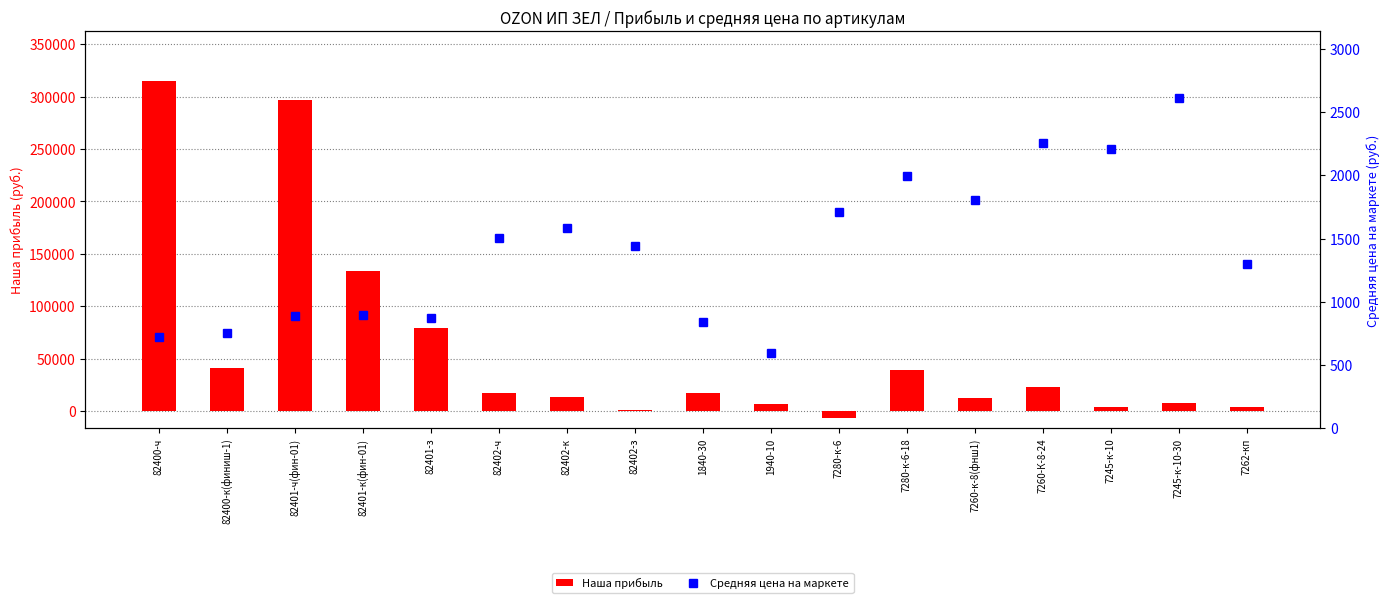

What are all the series names shown in the legend?

Наша прибыль, Средняя цена на маркете